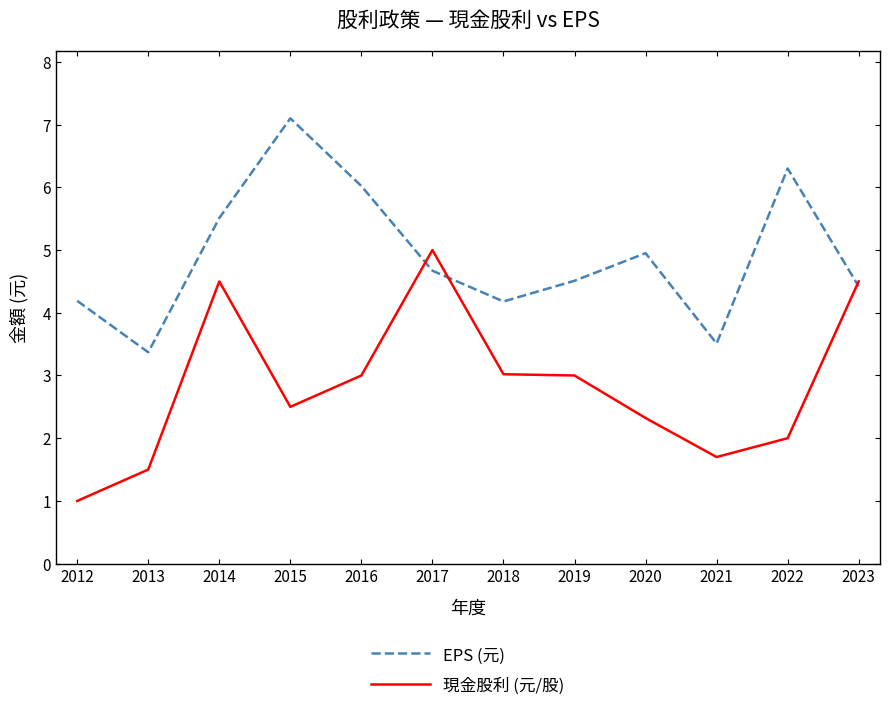

What is the greatest value displayed?

7.1